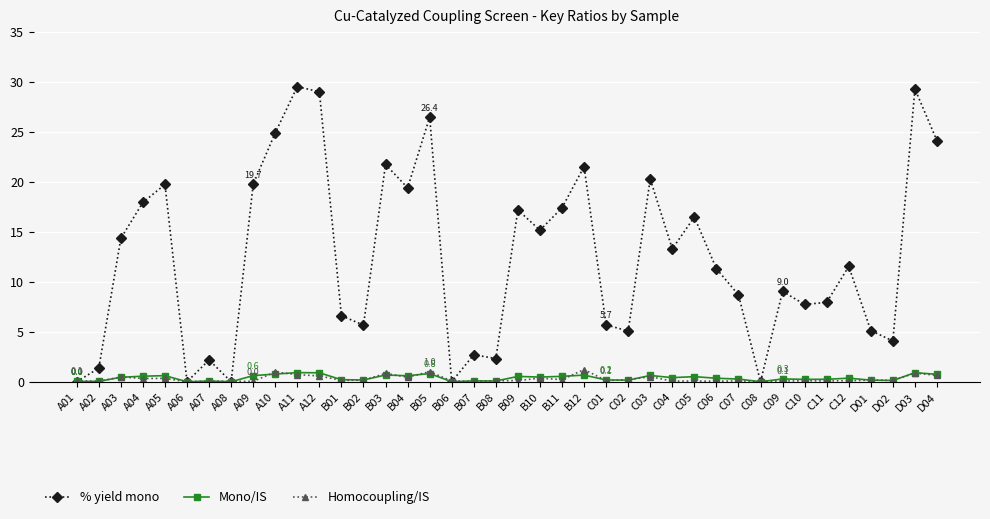

Is the value of Homocoupling/IS at A02 greater than the value of Mono/IS at A12?

No